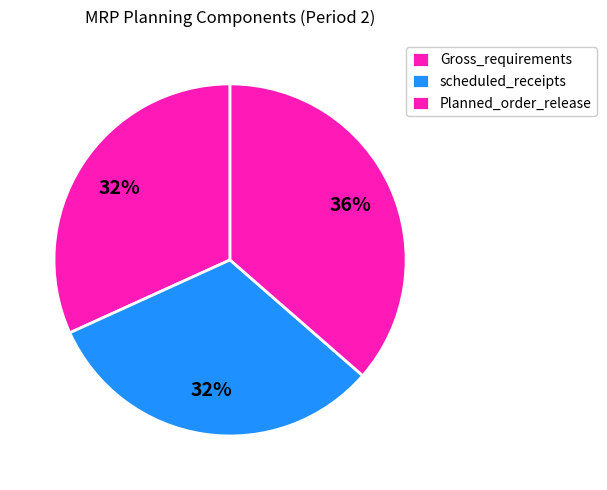

Which category has the biggest portion of the pie?

Planned_order_release